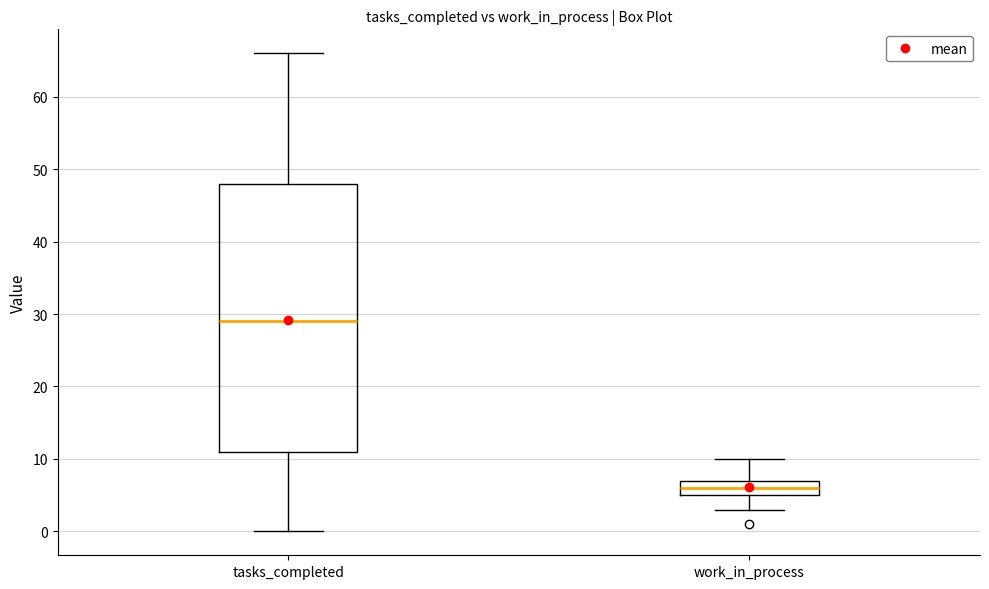

Comparing the boxes themselves (not the whiskers), which one is the tallest?

tasks_completed